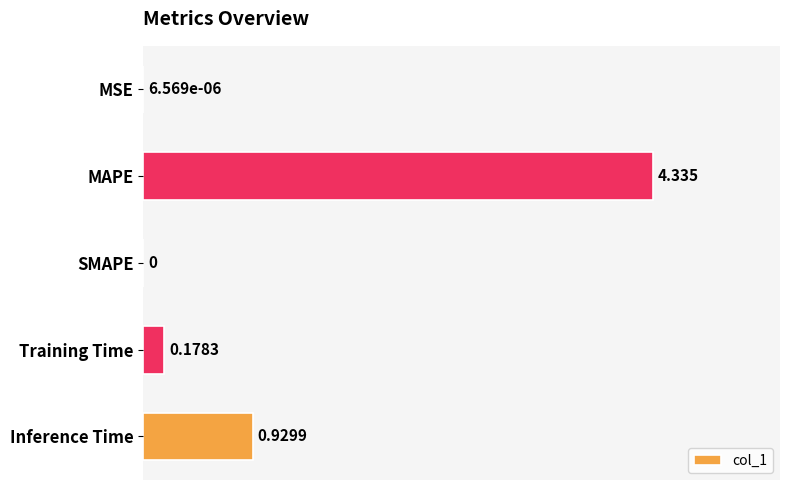

Which has a higher value, MAPE or MSE?

MAPE